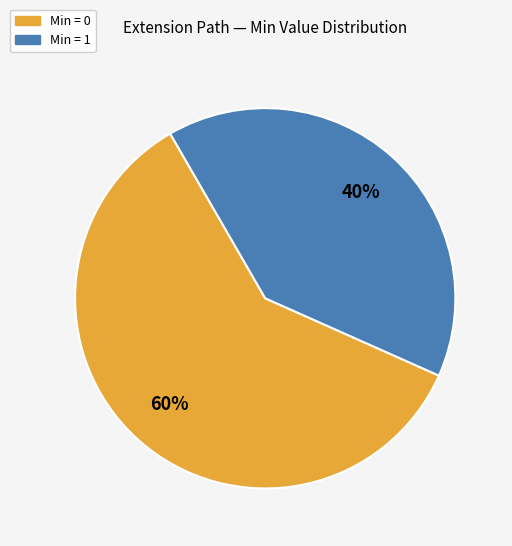

To the nearest percent, what is the average slice percentage?

50%